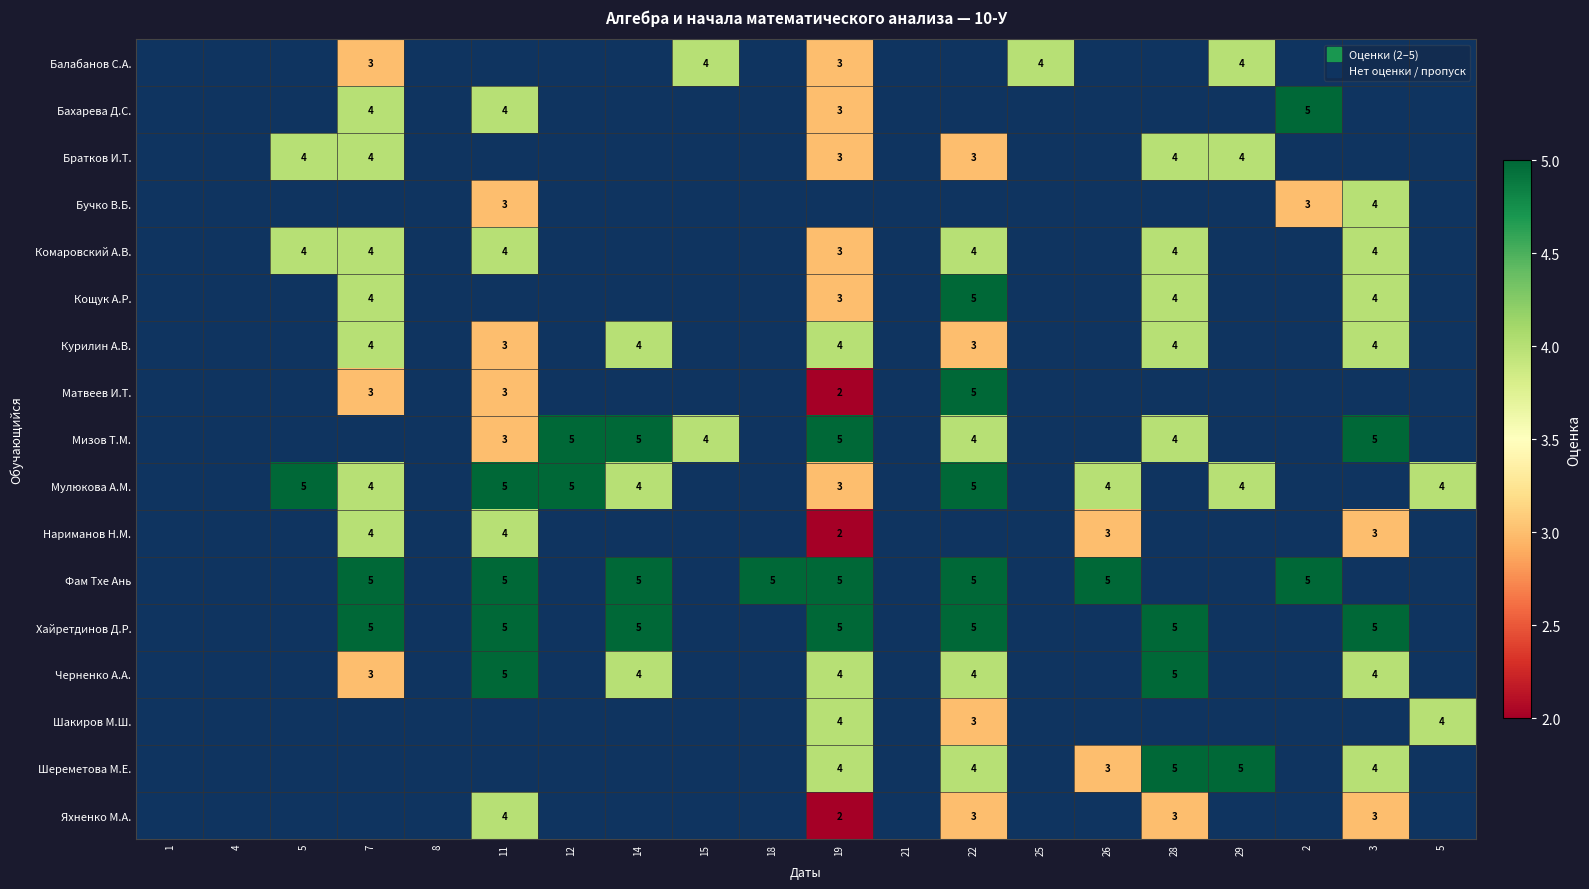

What is the smallest value displayed?

2.0